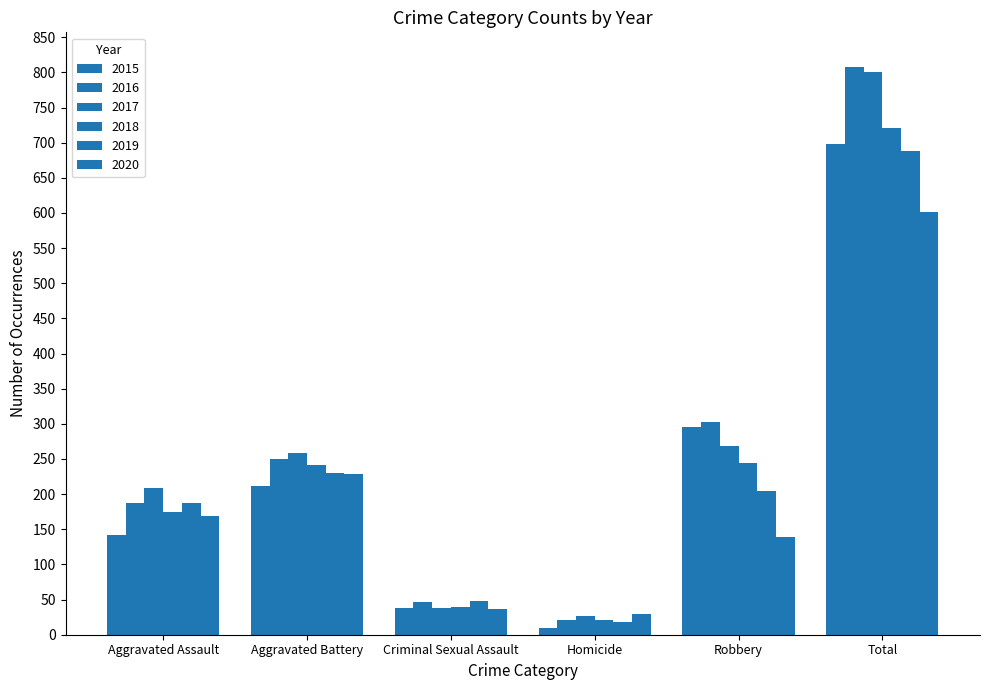

Count the number of categories in the chart.

6